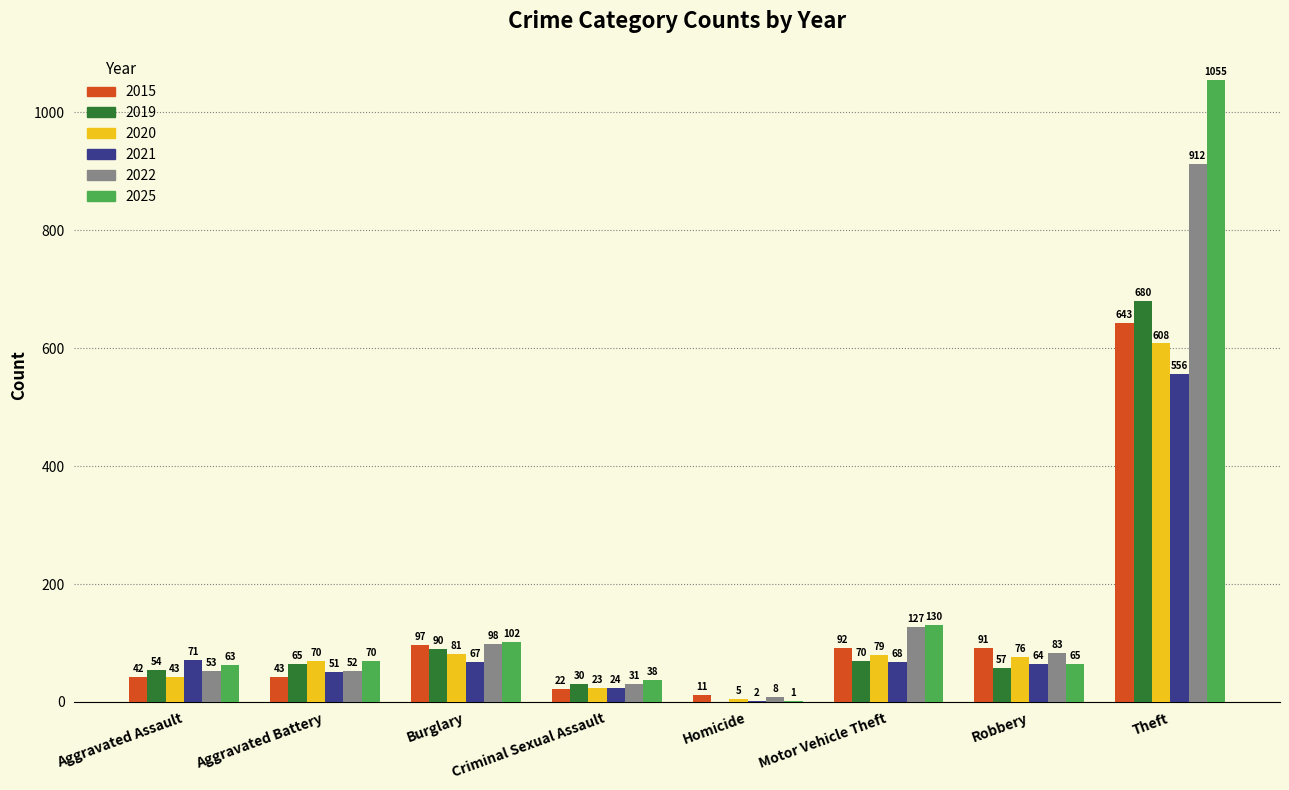

Reading left to right, extract all data points from this chart.

2015: 42	43	97	22	11	92	91	643
2019: 54	65	90	30	0	70	57	680
2020: 43	70	81	23	5	79	76	608
2021: 71	51	67	24	2	68	64	556
2022: 53	52	98	31	8	127	83	912
2025: 63	70	102	38	1	130	65	1055